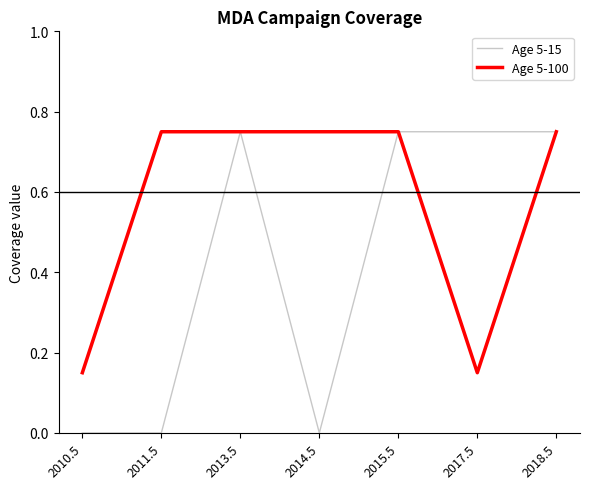

Is the value of Age 5-100 at 2017.5 greater than the value of Age 5-15 at 2014.5?

Yes